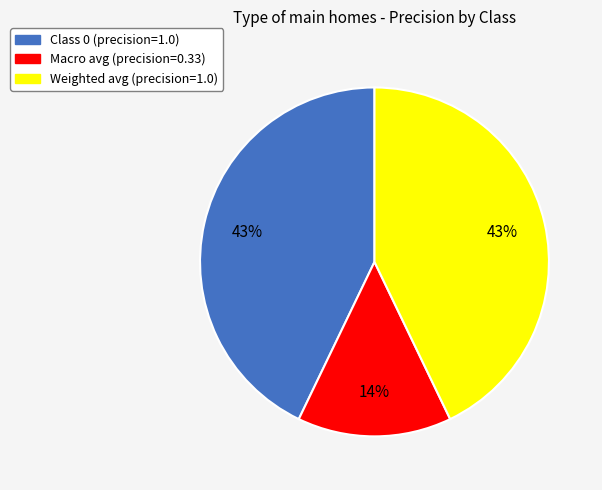

To the nearest percent, what percentage of the pie is Class 0 (precision=1.0)?

43%